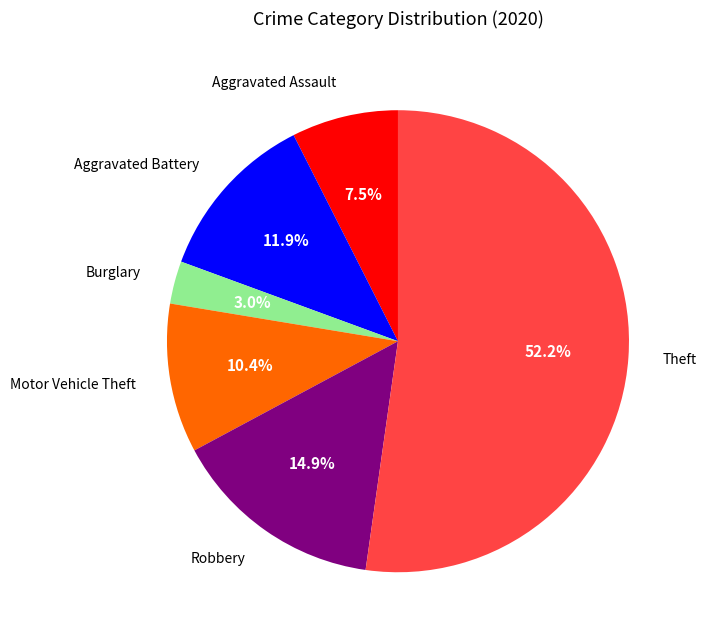

Is there a majority slice in this chart?

Yes